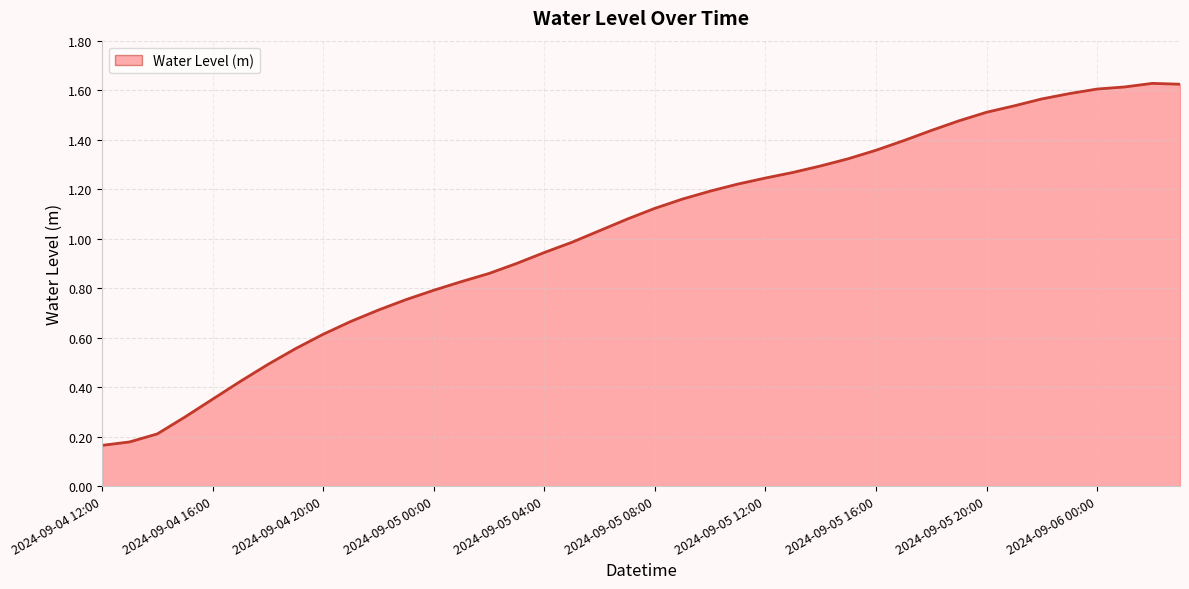

Which category has the highest value across all series?

2024-09-06 02:00